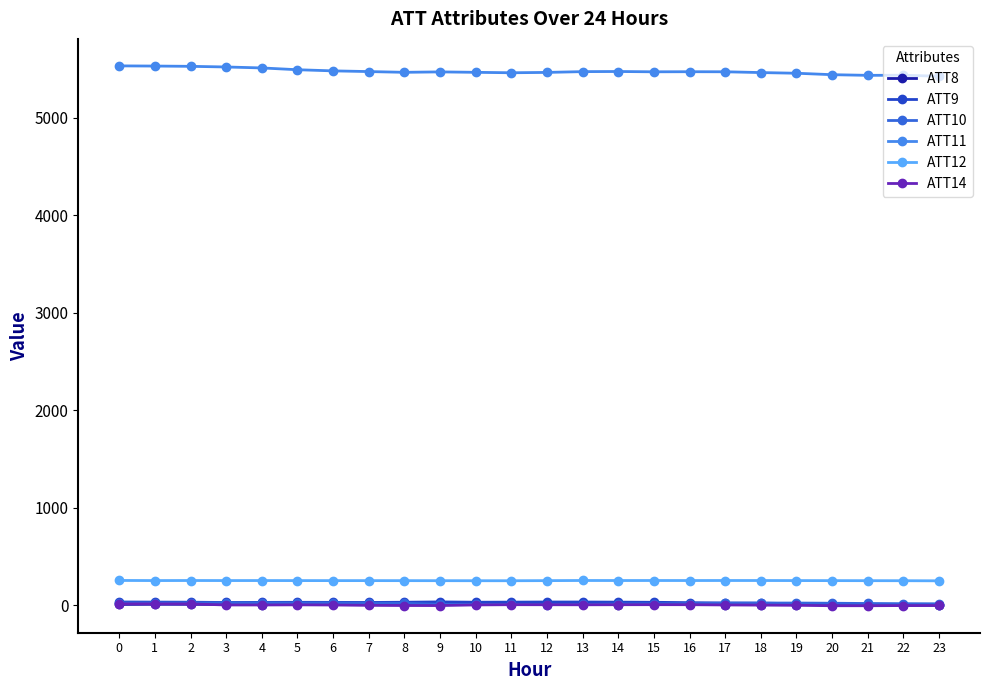

What is the sum of the ATT8 values at 5 and 19?

19.1